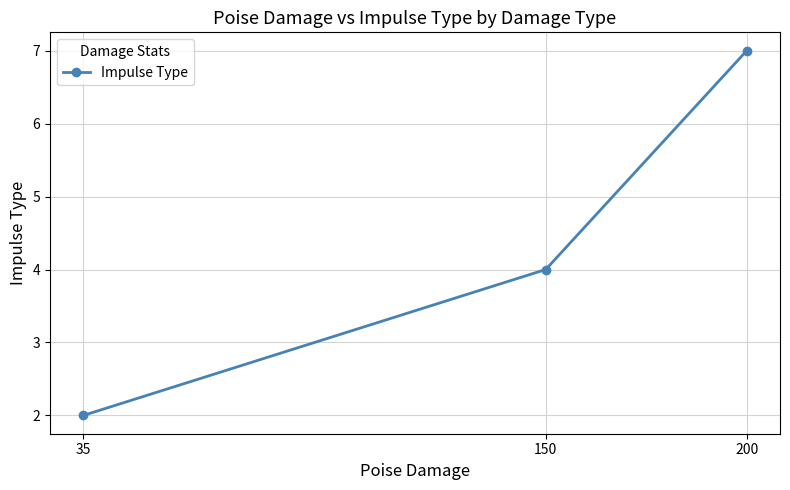

List the labels in order of value, largest first.

200, 150, 35